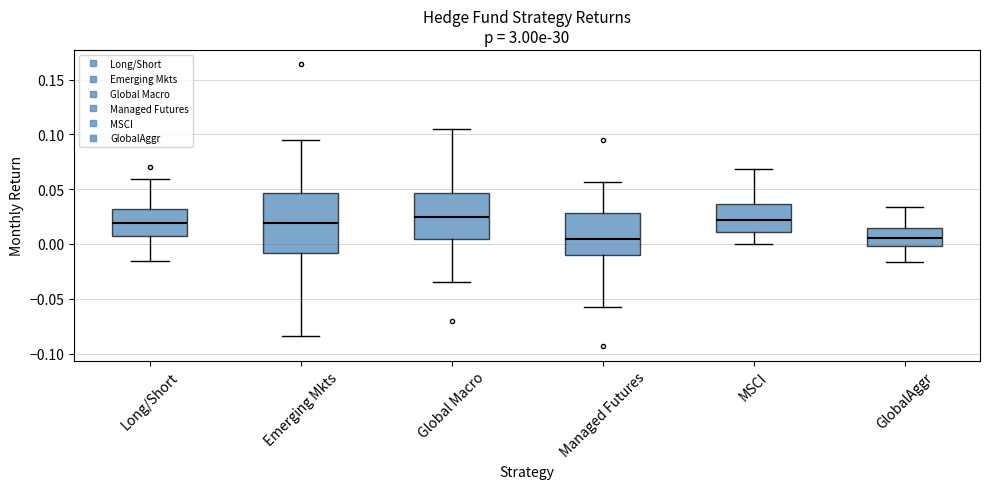

Reading left to right, read every box against the y-axis: the position of its median line, the range the box covers, and the ends of its whiskers. The values are not printed on the chart, so give them approximately, as read against the axis.

Long/Short: median 0.020, box 0.010 to 0.030, whiskers -0.015 to 0.060
Emerging Mkts: median 0.020, box -0.010 to 0.045, whiskers -0.085 to 0.095
Global Macro: median 0.025, box 0.005 to 0.045, whiskers -0.035 to 0.105
Managed Futures: median 0.005, box -0.010 to 0.030, whiskers -0.055 to 0.055
MSCI: median 0.020, box 0.010 to 0.035, whiskers 0.000 to 0.070
GlobalAggr: median 0.005, box 0.000 to 0.015, whiskers -0.015 to 0.035